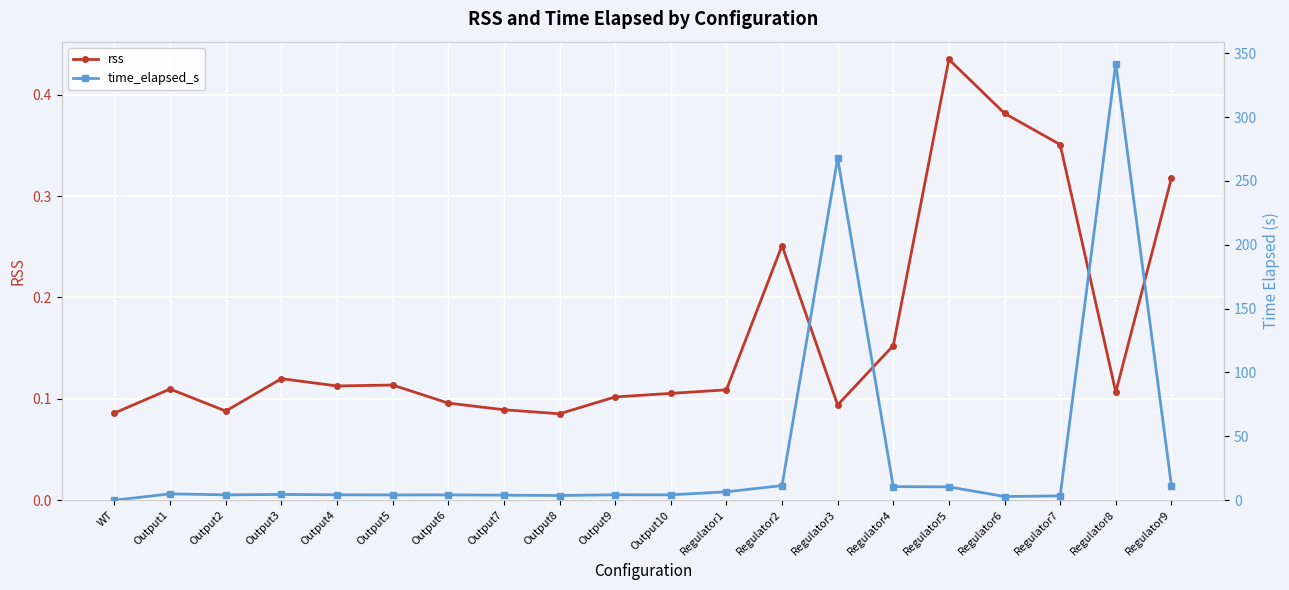

At how many categories does at least one series exceed 189?

2